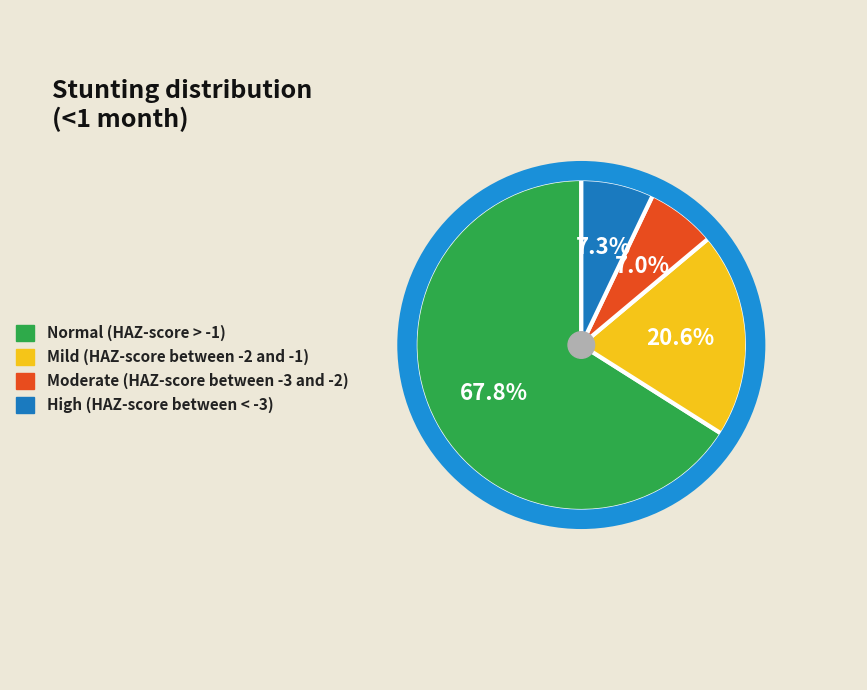

What is the smallest slice in the pie chart?

Moderate (HAZ-score between -3 and -2)